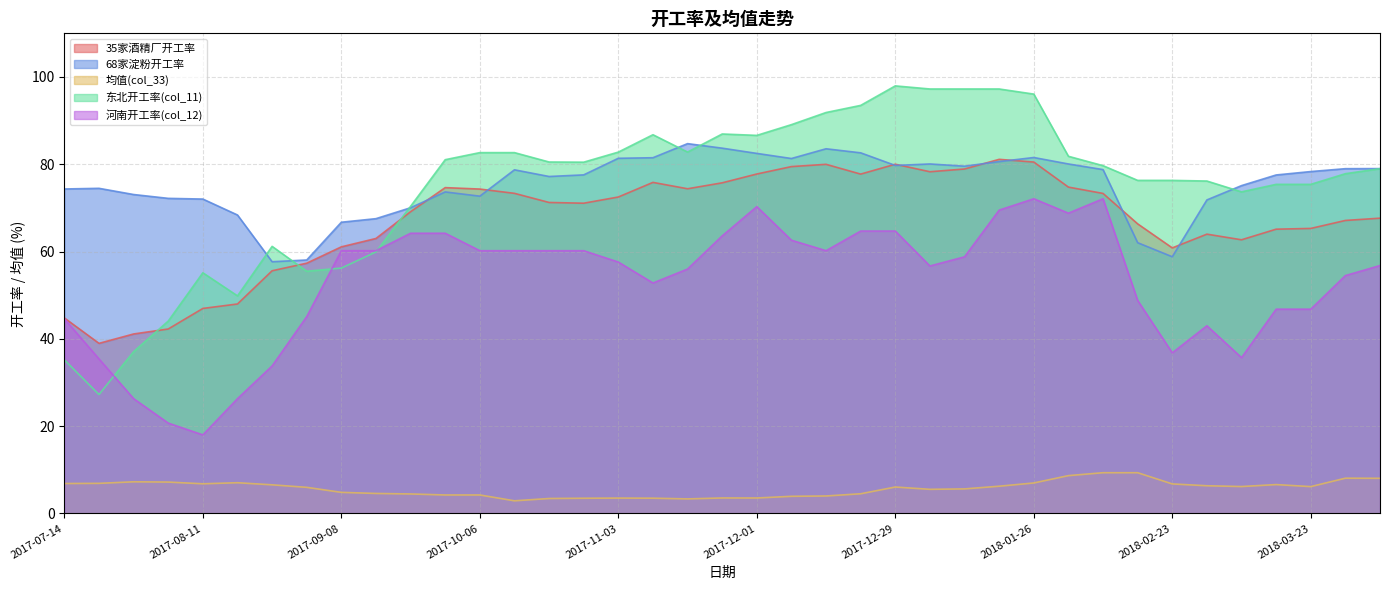

Rank the series by their maximum value, from lowest to highest.

均值(col_33), 河南开工率(col_12), 35家酒精厂开工率, 68家淀粉开工率, 东北开工率(col_11)